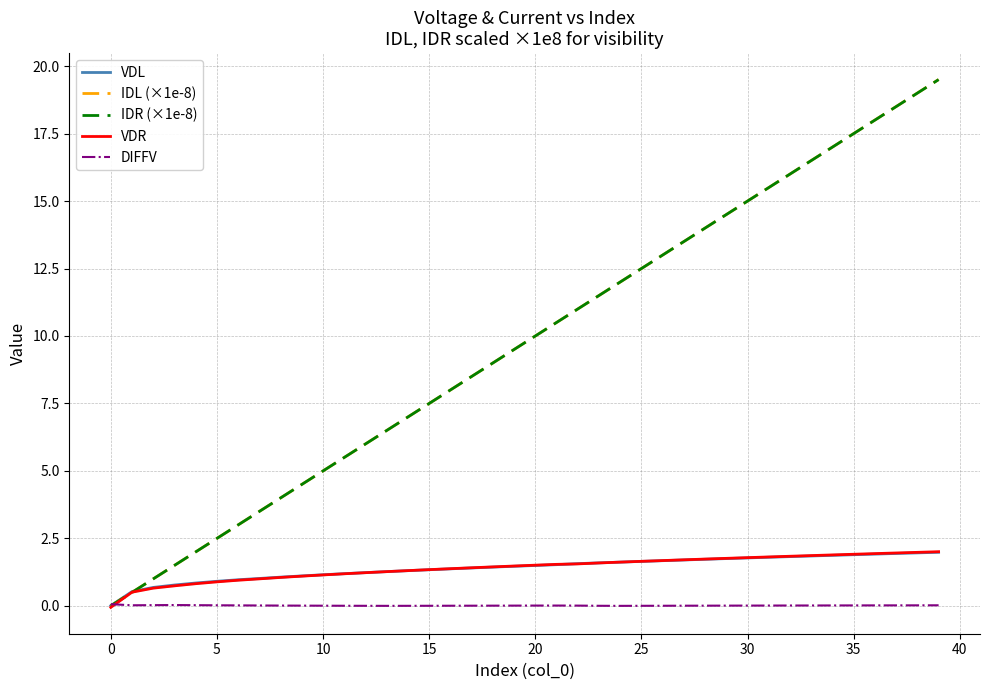

List the series in order of their peak value, lowest first.

DIFFV, VDL, VDR, IDR (×1e-8), IDL (×1e-8)